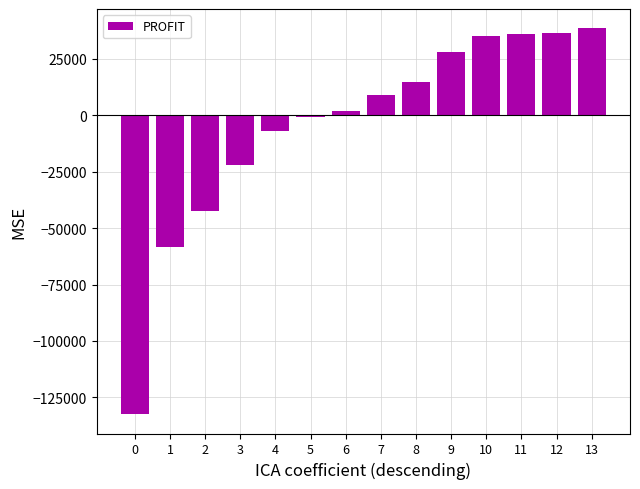

How many series are shown in this chart?

1